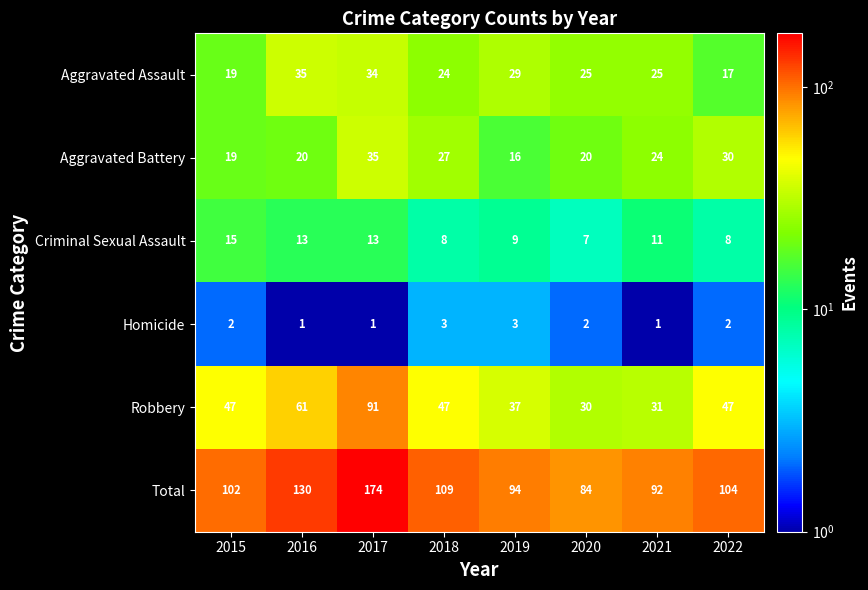

Is it true that Homicide equals 3 at 2019?

True